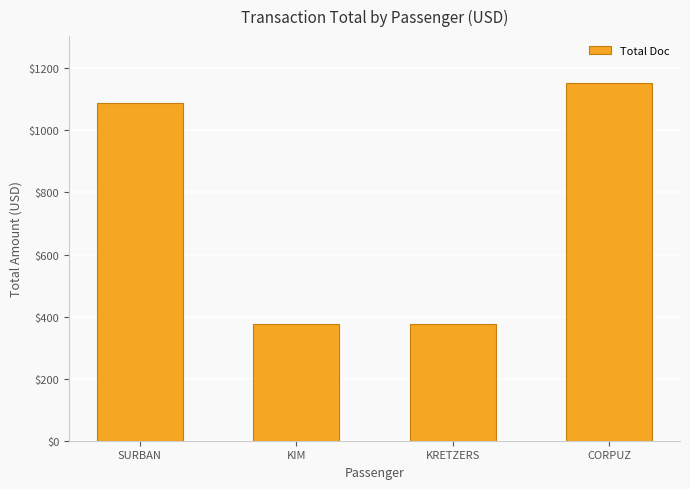

What is the label of the 2nd bar from the right?

KRETZERS